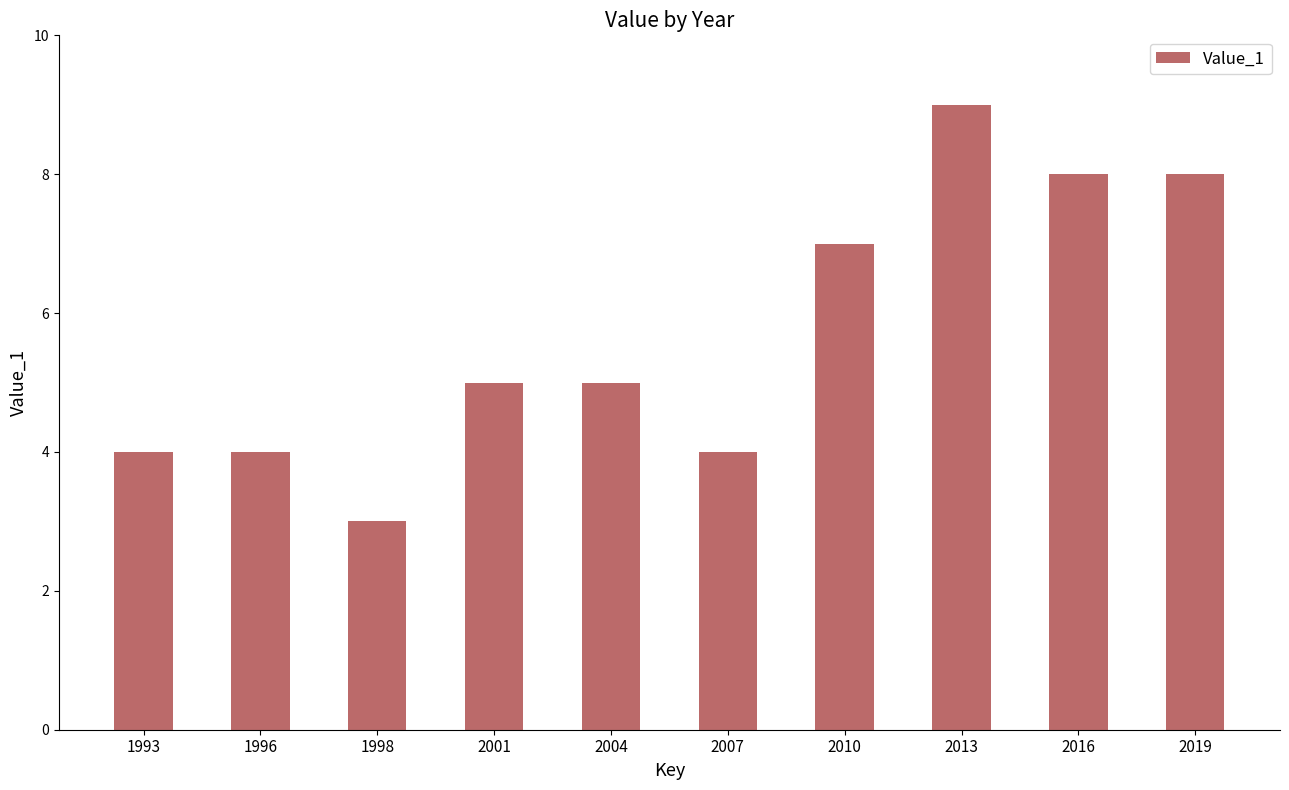

Is it true that the value at 2001 is 5?

True